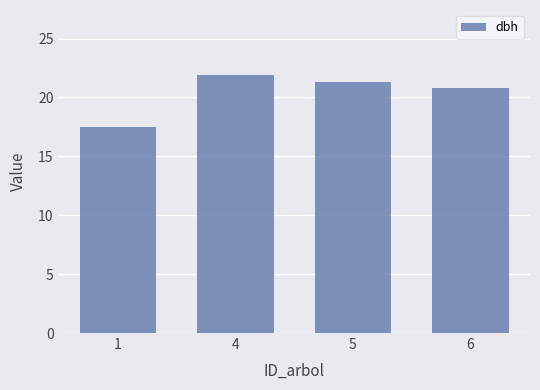

What is the sum of all values?

81.5